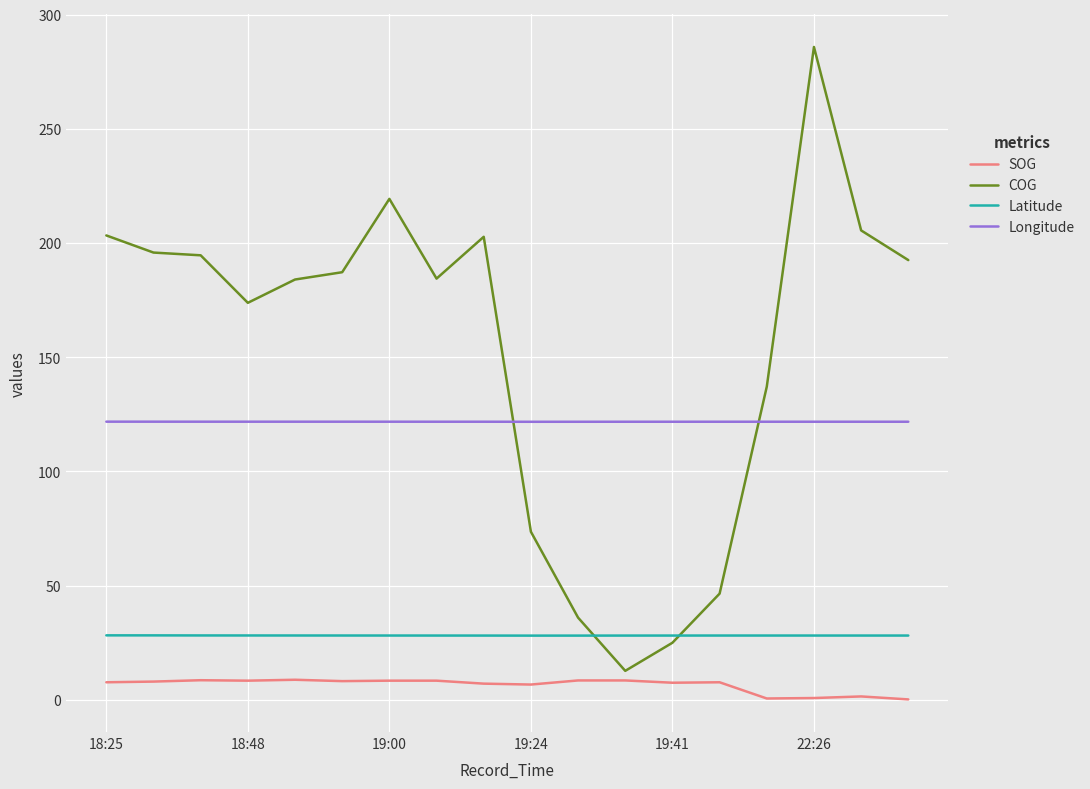

What is the minimum value shown in the chart?

0.2